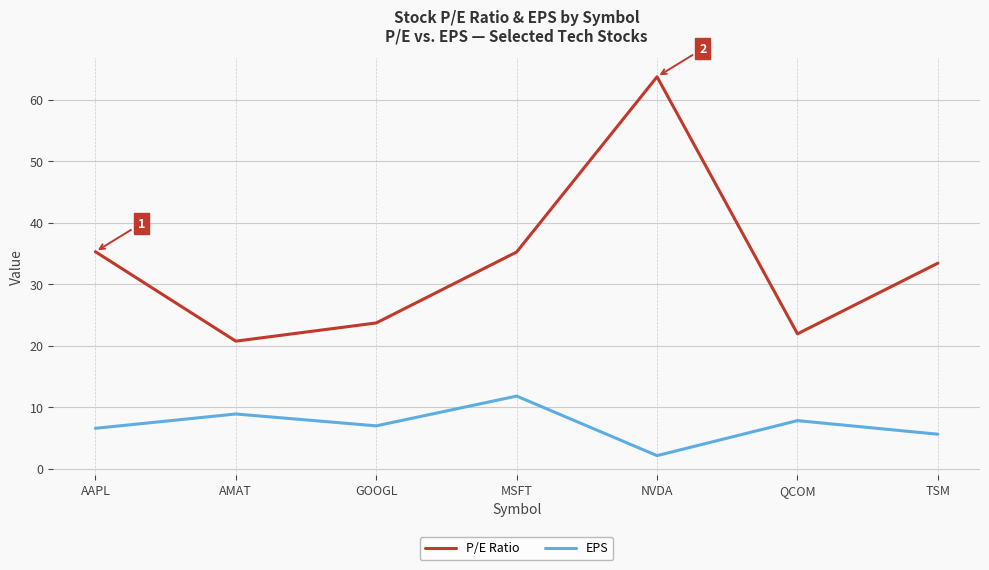

Read the EPS value at QCOM.

7.8